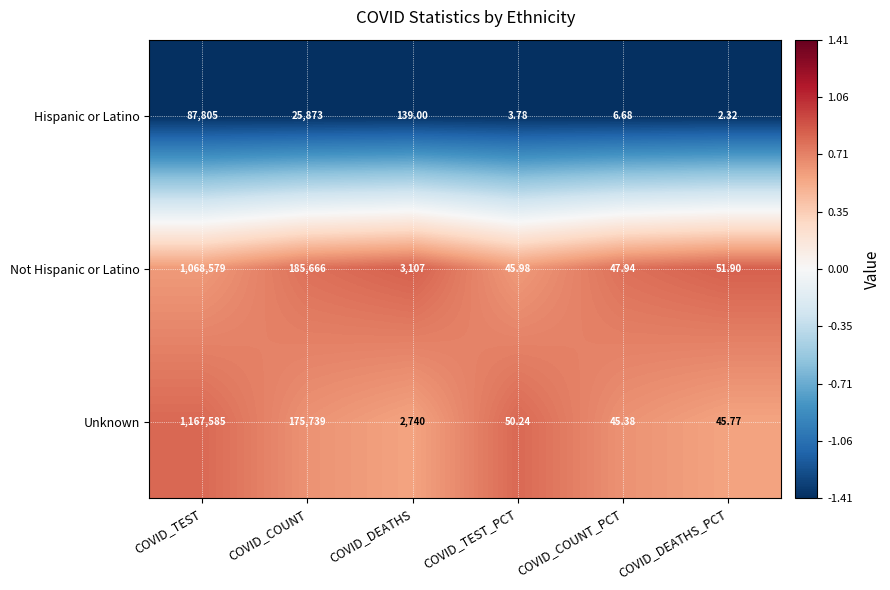

At which label does Hispanic or Latino reach its peak?

COVID_TEST